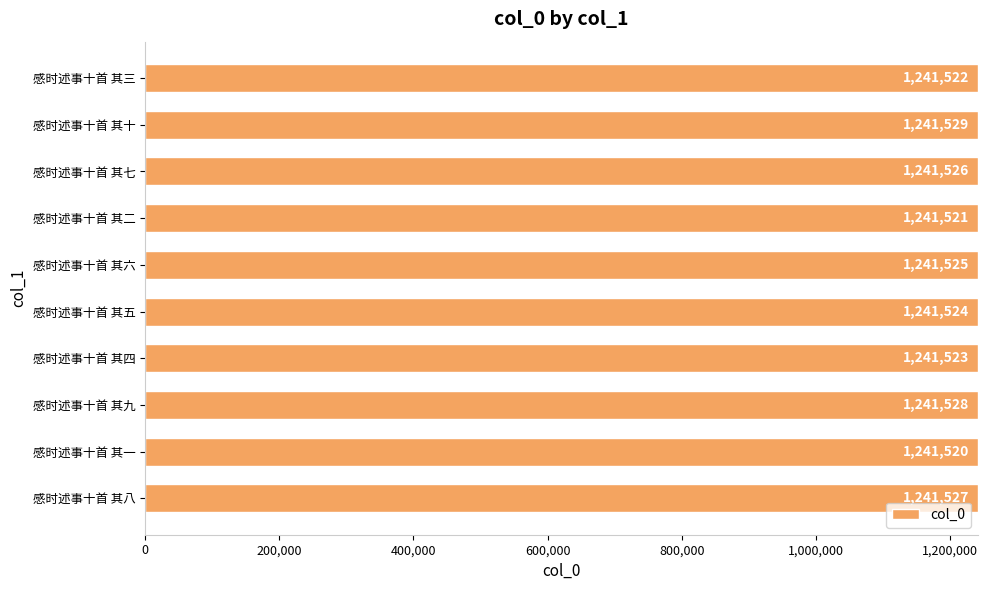

What is the difference between the maximum and minimum values?

9